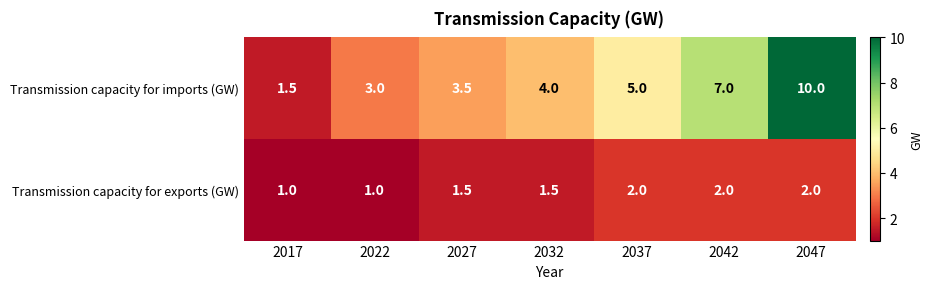

What is the difference between the second highest and minimum values in the Transmission capacity for exports (GW) series?

1.0